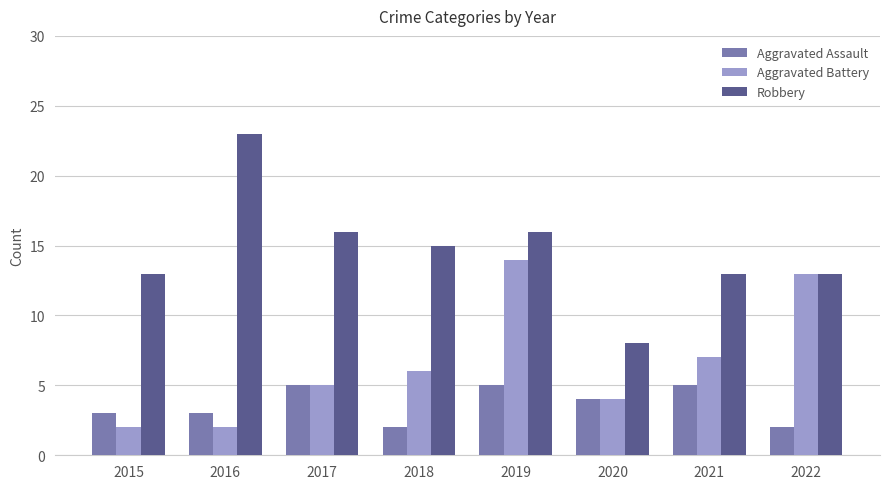

Reading left to right, list all the values displayed in this chart.

Aggravated Assault: 2015=3	2016=3	2017=5	2018=2	2019=5	2020=4	2021=5	2022=2
Aggravated Battery: 2015=2	2016=2	2017=5	2018=6	2019=14	2020=4	2021=7	2022=13
Robbery: 2015=13	2016=23	2017=16	2018=15	2019=16	2020=8	2021=13	2022=13